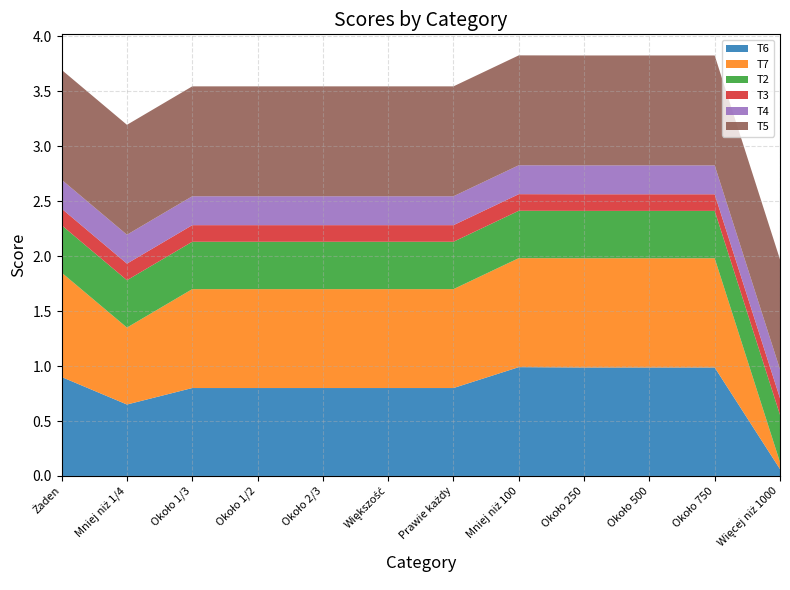

Reading right to left, list all the values displayed in this chart.

T6: Więcej niż 1000=0.1	Około 750=1.0	Około 500=1.0	Około 250=1.0	Mniej niż 100=1.0	Prawie każdy=0.8	Większość=0.8	Około 2/3=0.8	Około 1/2=0.8	Około 1/3=0.8	Mniej niż 1/4=0.7	Żaden=0.9
T7: Więcej niż 1000=0.1	Około 750=1.0	Około 500=1.0	Około 250=1.0	Mniej niż 100=1.0	Prawie każdy=0.9	Większość=0.9	Około 2/3=0.9	Około 1/2=0.9	Około 1/3=0.9	Mniej niż 1/4=0.7	Żaden=0.9
T2: Więcej niż 1000=0.4	Około 750=0.4	Około 500=0.4	Około 250=0.4	Mniej niż 100=0.4	Prawie każdy=0.4	Większość=0.4	Około 2/3=0.4	Około 1/2=0.4	Około 1/3=0.4	Mniej niż 1/4=0.4	Żaden=0.4
T3: Więcej niż 1000=0.2	Około 750=0.2	Około 500=0.2	Około 250=0.2	Mniej niż 100=0.2	Prawie każdy=0.2	Większość=0.2	Około 2/3=0.2	Około 1/2=0.2	Około 1/3=0.2	Mniej niż 1/4=0.2	Żaden=0.2
T4: Więcej niż 1000=0.3	Około 750=0.3	Około 500=0.3	Około 250=0.3	Mniej niż 100=0.3	Prawie każdy=0.3	Większość=0.3	Około 2/3=0.3	Około 1/2=0.3	Około 1/3=0.3	Mniej niż 1/4=0.3	Żaden=0.3
T5: Więcej niż 1000=1.0	Około 750=1.0	Około 500=1.0	Około 250=1.0	Mniej niż 100=1.0	Prawie każdy=1.0	Większość=1.0	Około 2/3=1.0	Około 1/2=1.0	Około 1/3=1.0	Mniej niż 1/4=1.0	Żaden=1.0